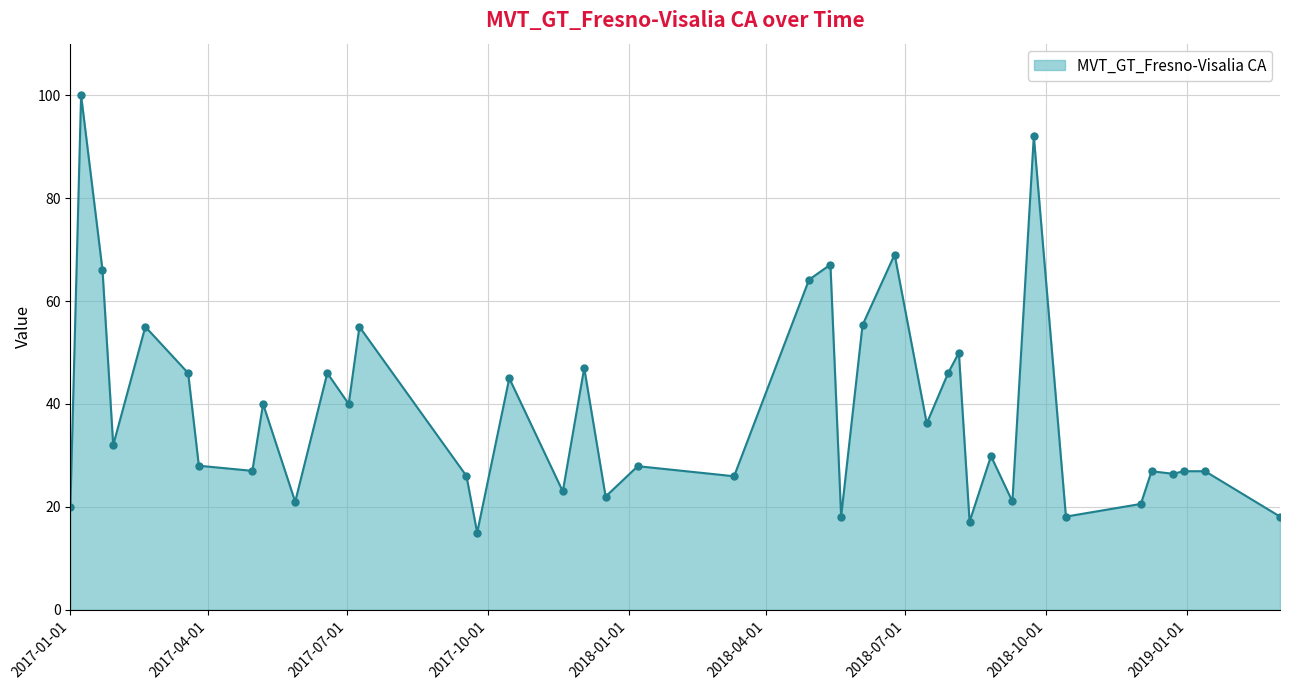

What is the minimum value shown in the chart?

15.0